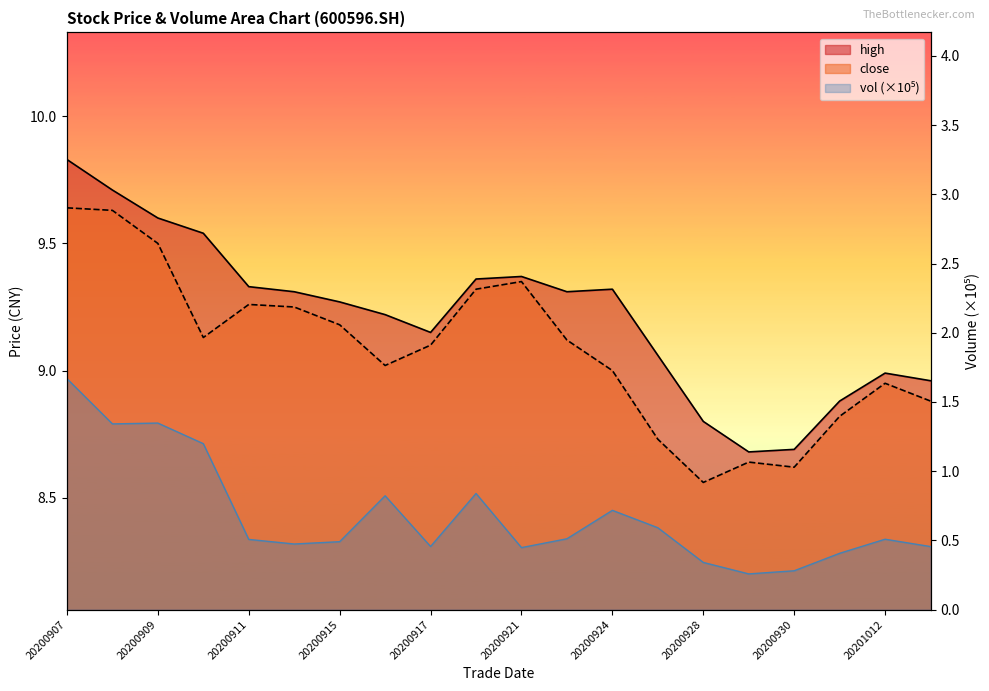

At 20200924, list the series in order from largest to smallest.

high, close, vol